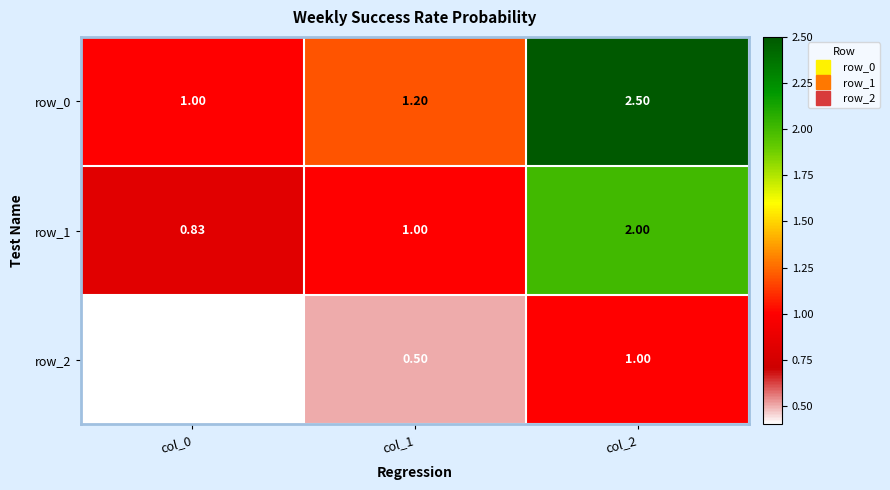

What is the total value across all series at col_1?

2.7